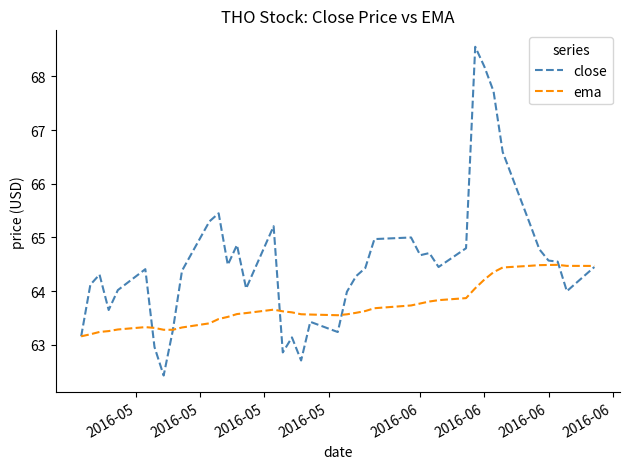

Which series has the largest total across all categories?

close